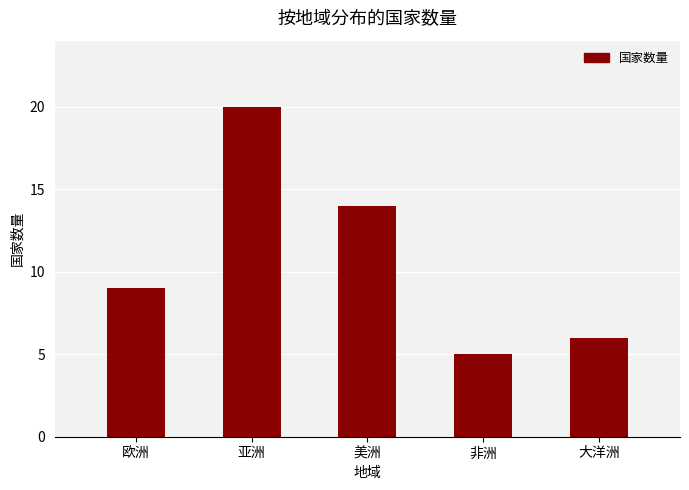

How many series are shown in this chart?

1